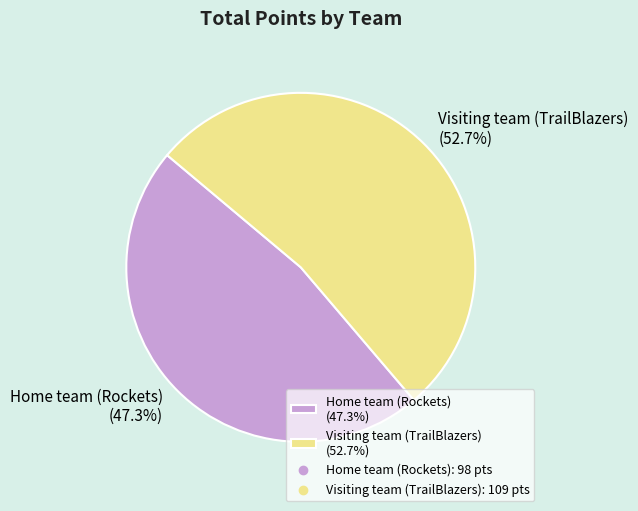

Approximately how many times larger is the value at Visiting team (TrailBlazers) (52.7%) compared to Home team (Rockets) (47.3%)?

1.1